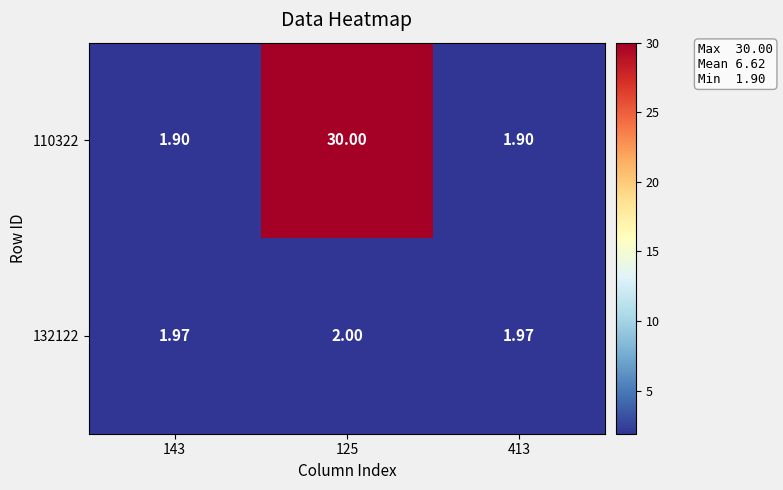

Is the value of 110322 at 413 greater than the value of 132122 at 125?

No